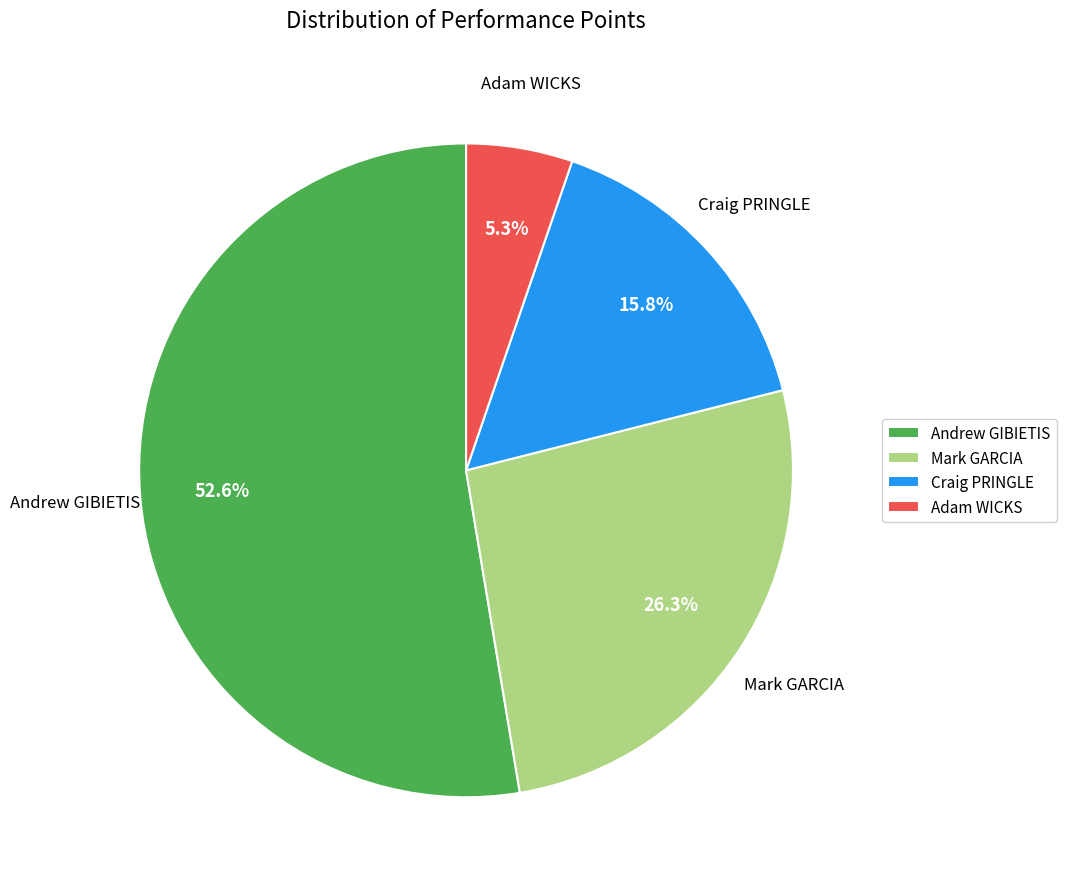

To the nearest percent, what is the average slice percentage?

25%